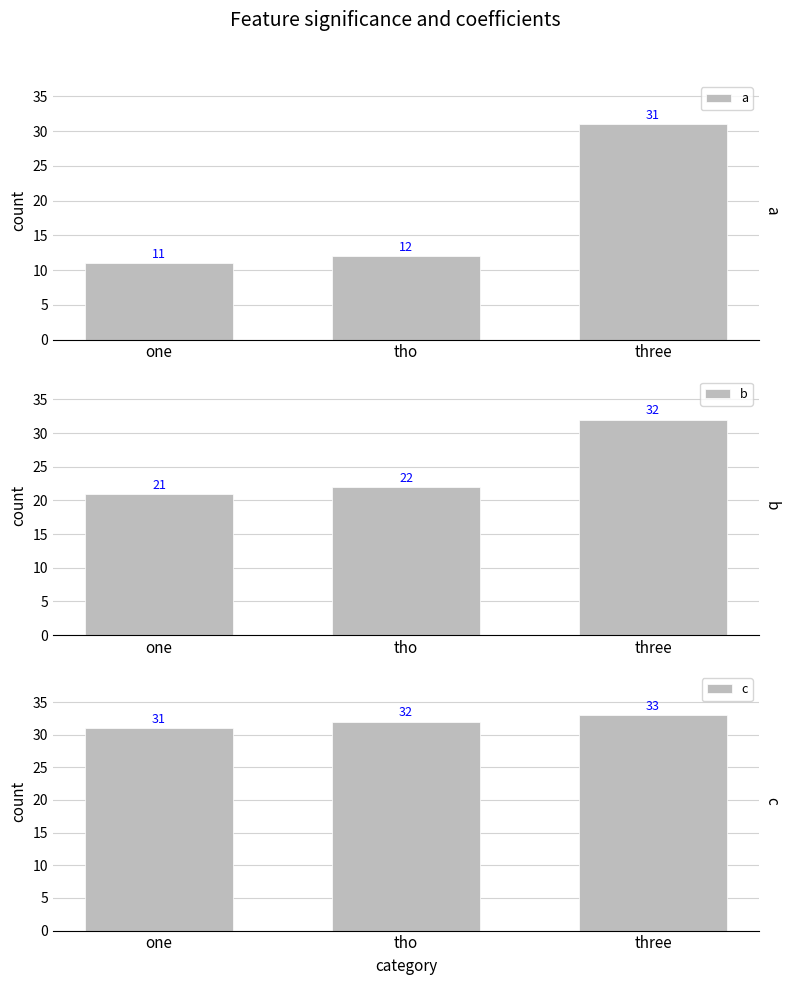

Between one and tho, which series saw the biggest shift?

a